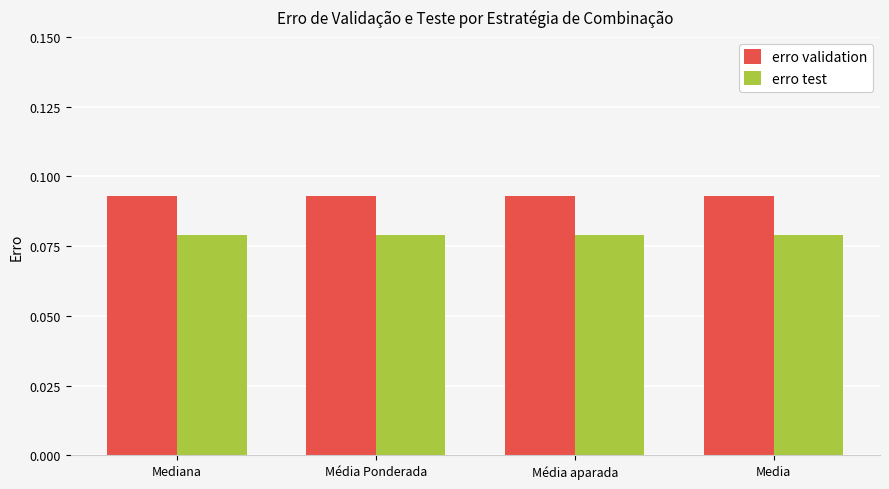

Which series has the largest total across all categories?

erro validation